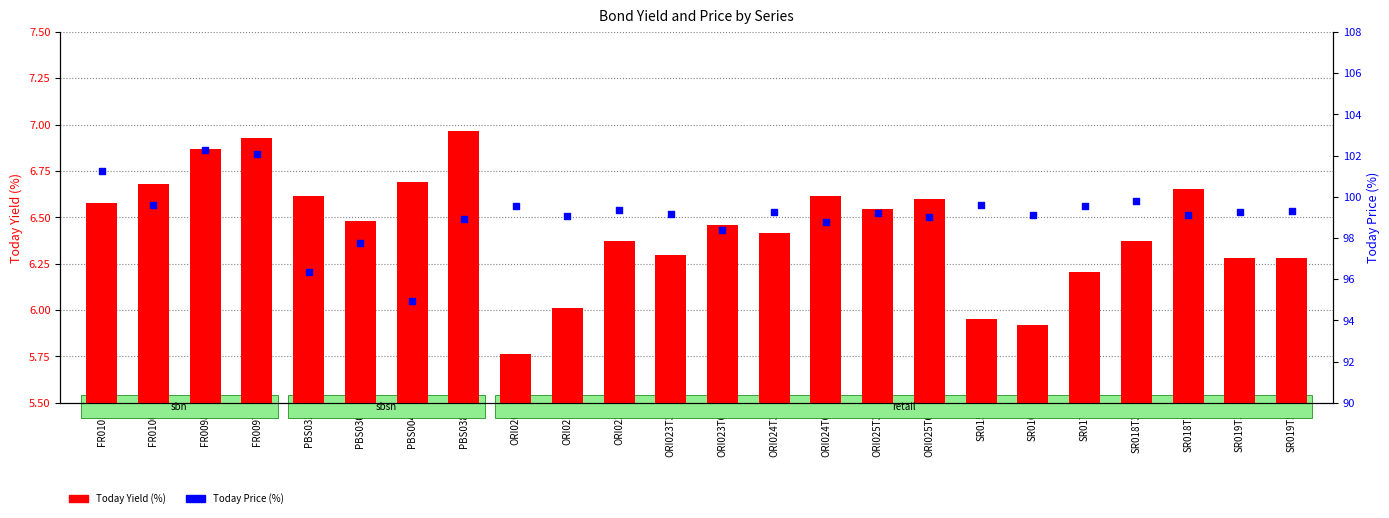

Which series has the largest Y range (max minus min)?

Today Price (%)